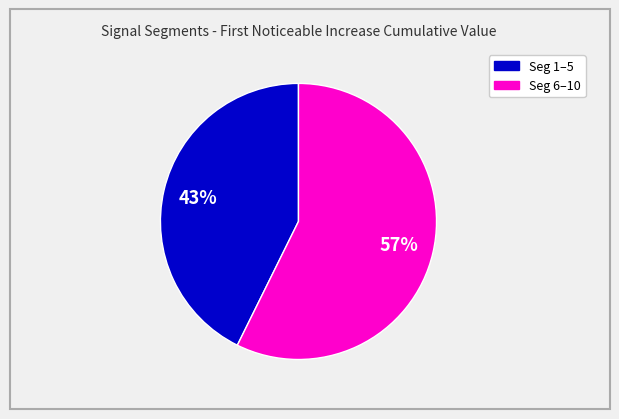

To the nearest percent, what is the average slice percentage?

50%